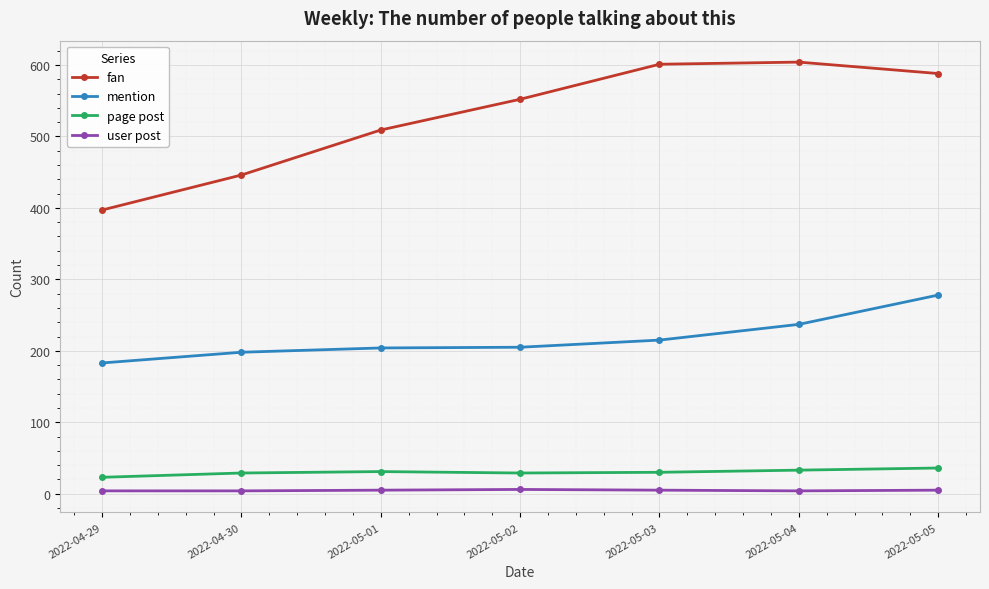

What is the total value across all series at 2022-04-29?

607